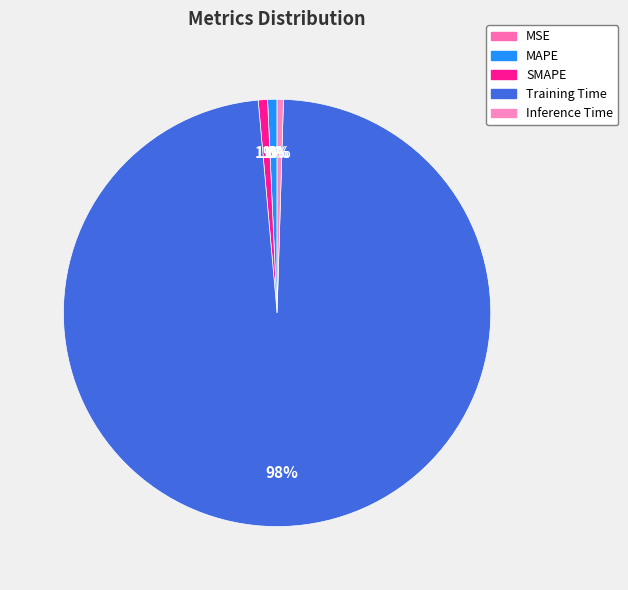

Is it true that MAPE is 1% of the pie?

True